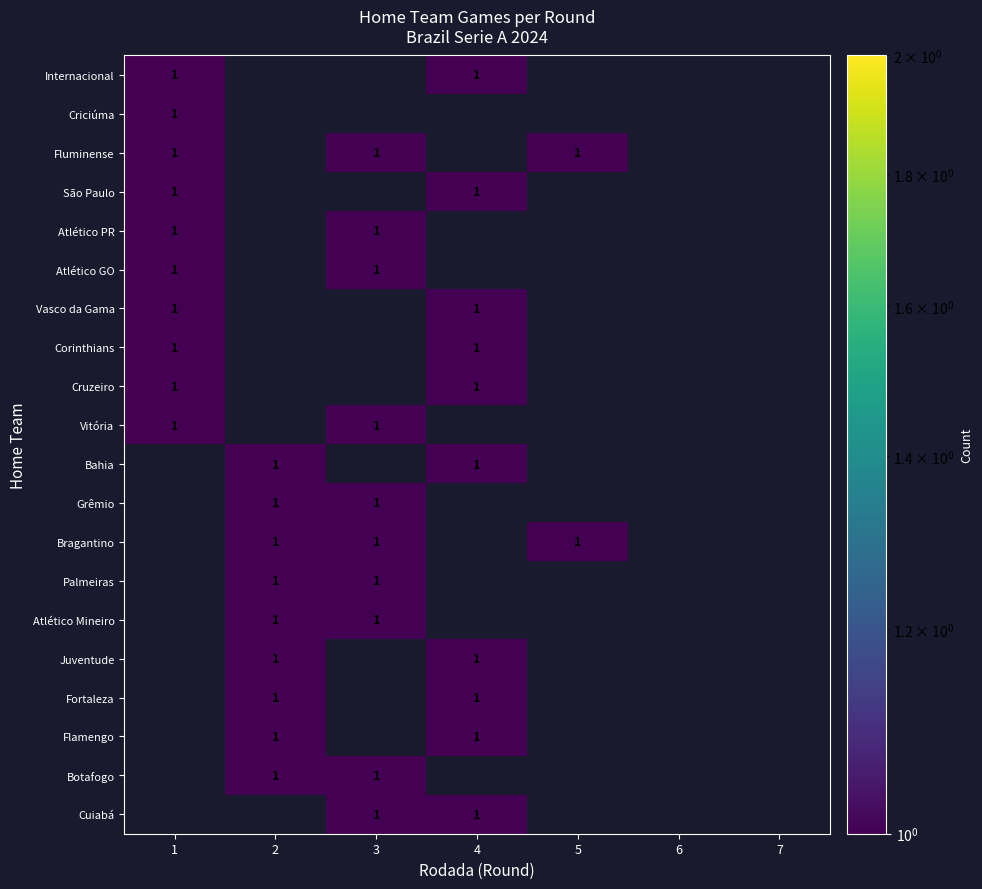

How many data points in Atlético PR are above 0?

2